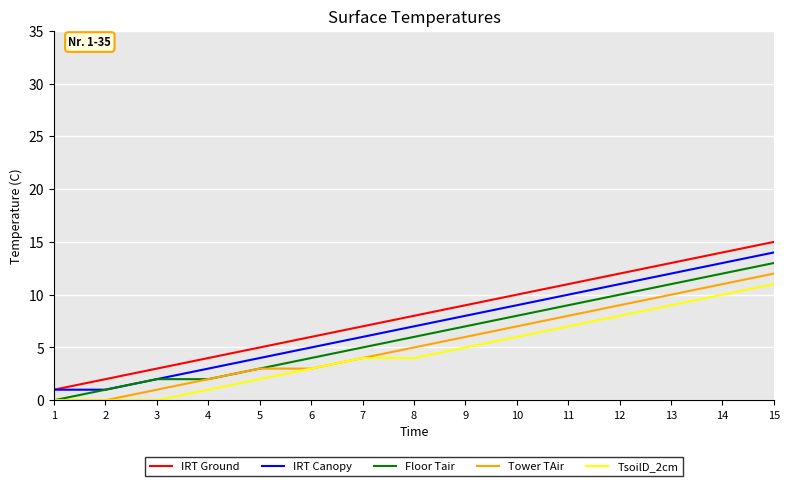

The value of IRT Ground at 11 is 3. True or false?

False